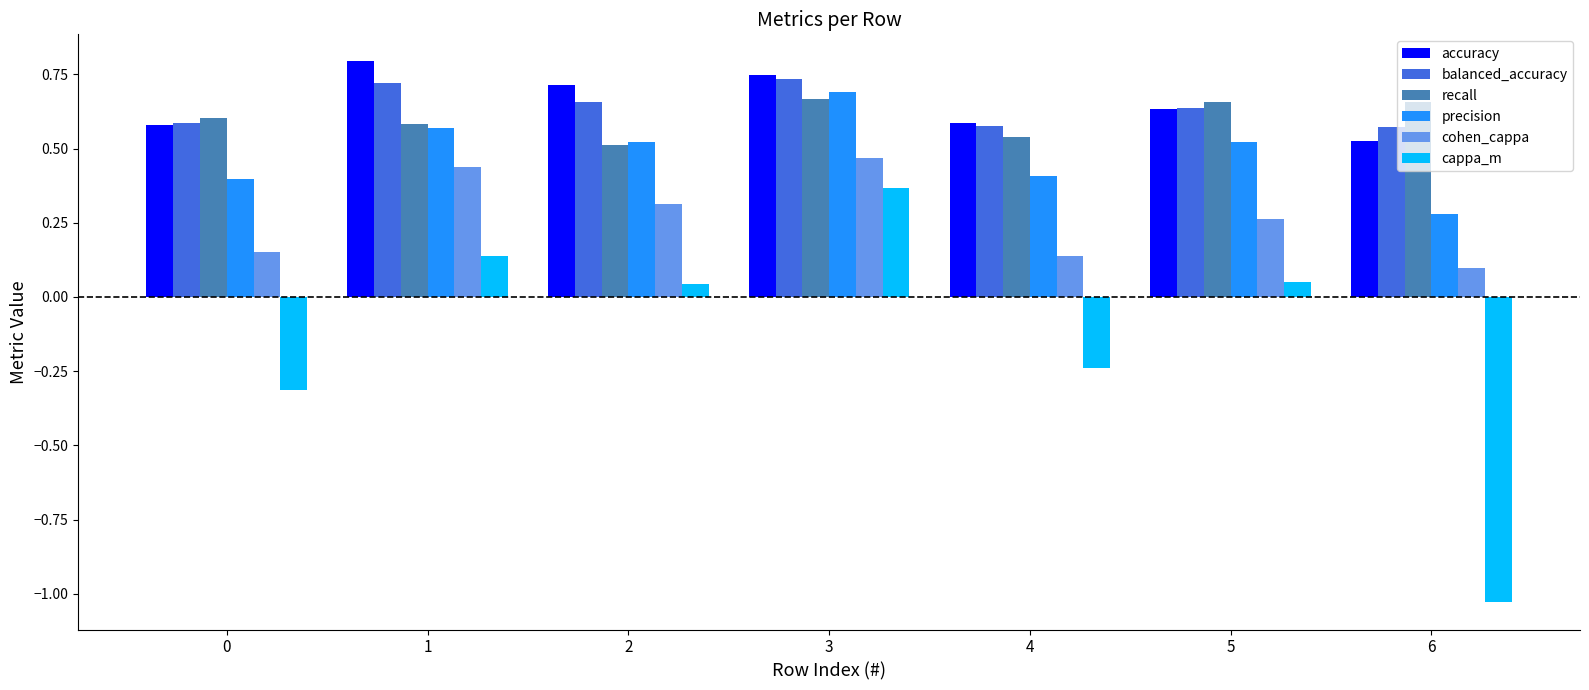

At how many categories does at least one series exceed 0?

7